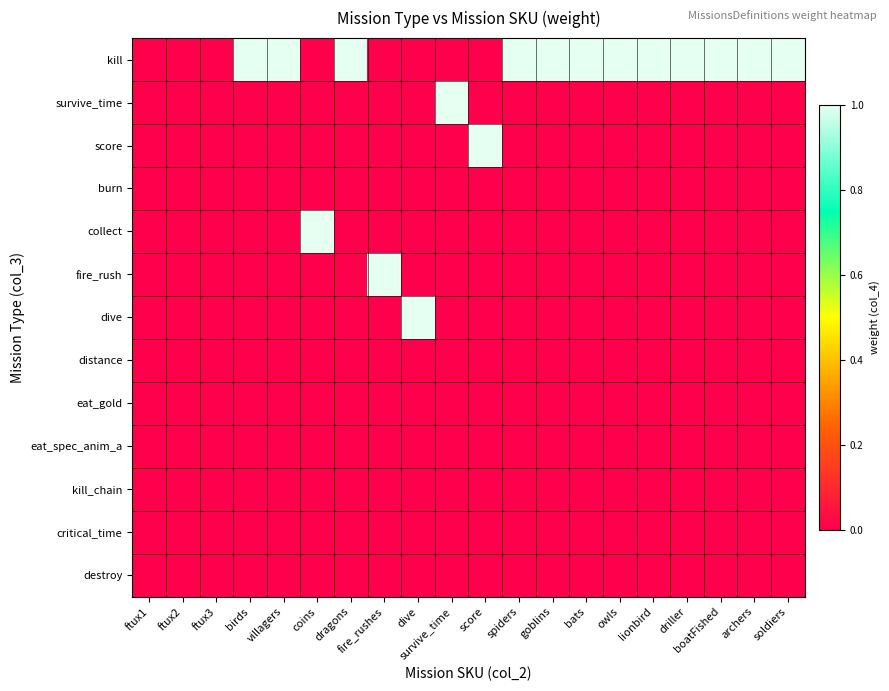

Reading left to right, transcribe all the data shown in this chart.

kill: ftux1=0	ftux2=0	ftux3=0	birds=1	villagers=1	coins=0	dragons=1	fire_rushes=0	dive=0	survive_time=0	score=0	spiders=1	goblins=1	bats=1	owls=1	lionbird=1	driller=1	boatFished=1	archers=1	soldiers=1
survive_time: ftux1=0	ftux2=0	ftux3=0	birds=0	villagers=0	coins=0	dragons=0	fire_rushes=0	dive=0	survive_time=1	score=0	spiders=0	goblins=0	bats=0	owls=0	lionbird=0	driller=0	boatFished=0	archers=0	soldiers=0
score: ftux1=0	ftux2=0	ftux3=0	birds=0	villagers=0	coins=0	dragons=0	fire_rushes=0	dive=0	survive_time=0	score=1	spiders=0	goblins=0	bats=0	owls=0	lionbird=0	driller=0	boatFished=0	archers=0	soldiers=0
burn: ftux1=0	ftux2=0	ftux3=0	birds=0	villagers=0	coins=0	dragons=0	fire_rushes=0	dive=0	survive_time=0	score=0	spiders=0	goblins=0	bats=0	owls=0	lionbird=0	driller=0	boatFished=0	archers=0	soldiers=0
collect: ftux1=0	ftux2=0	ftux3=0	birds=0	villagers=0	coins=1	dragons=0	fire_rushes=0	dive=0	survive_time=0	score=0	spiders=0	goblins=0	bats=0	owls=0	lionbird=0	driller=0	boatFished=0	archers=0	soldiers=0
fire_rush: ftux1=0	ftux2=0	ftux3=0	birds=0	villagers=0	coins=0	dragons=0	fire_rushes=1	dive=0	survive_time=0	score=0	spiders=0	goblins=0	bats=0	owls=0	lionbird=0	driller=0	boatFished=0	archers=0	soldiers=0
dive: ftux1=0	ftux2=0	ftux3=0	birds=0	villagers=0	coins=0	dragons=0	fire_rushes=0	dive=1	survive_time=0	score=0	spiders=0	goblins=0	bats=0	owls=0	lionbird=0	driller=0	boatFished=0	archers=0	soldiers=0
distance: ftux1=0	ftux2=0	ftux3=0	birds=0	villagers=0	coins=0	dragons=0	fire_rushes=0	dive=0	survive_time=0	score=0	spiders=0	goblins=0	bats=0	owls=0	lionbird=0	driller=0	boatFished=0	archers=0	soldiers=0
eat_gold: ftux1=0	ftux2=0	ftux3=0	birds=0	villagers=0	coins=0	dragons=0	fire_rushes=0	dive=0	survive_time=0	score=0	spiders=0	goblins=0	bats=0	owls=0	lionbird=0	driller=0	boatFished=0	archers=0	soldiers=0
eat_spec_anim_a: ftux1=0	ftux2=0	ftux3=0	birds=0	villagers=0	coins=0	dragons=0	fire_rushes=0	dive=0	survive_time=0	score=0	spiders=0	goblins=0	bats=0	owls=0	lionbird=0	driller=0	boatFished=0	archers=0	soldiers=0
kill_chain: ftux1=0	ftux2=0	ftux3=0	birds=0	villagers=0	coins=0	dragons=0	fire_rushes=0	dive=0	survive_time=0	score=0	spiders=0	goblins=0	bats=0	owls=0	lionbird=0	driller=0	boatFished=0	archers=0	soldiers=0
critical_time: ftux1=0	ftux2=0	ftux3=0	birds=0	villagers=0	coins=0	dragons=0	fire_rushes=0	dive=0	survive_time=0	score=0	spiders=0	goblins=0	bats=0	owls=0	lionbird=0	driller=0	boatFished=0	archers=0	soldiers=0
destroy: ftux1=0	ftux2=0	ftux3=0	birds=0	villagers=0	coins=0	dragons=0	fire_rushes=0	dive=0	survive_time=0	score=0	spiders=0	goblins=0	bats=0	owls=0	lionbird=0	driller=0	boatFished=0	archers=0	soldiers=0